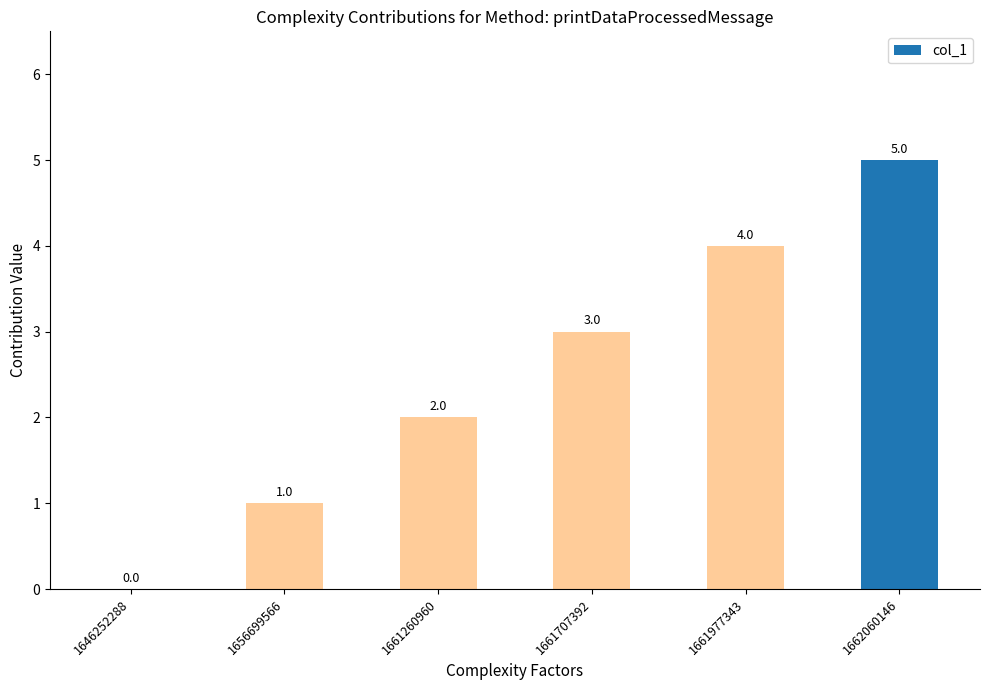

Which has a higher value, 1661707392 or 1662060146?

1662060146